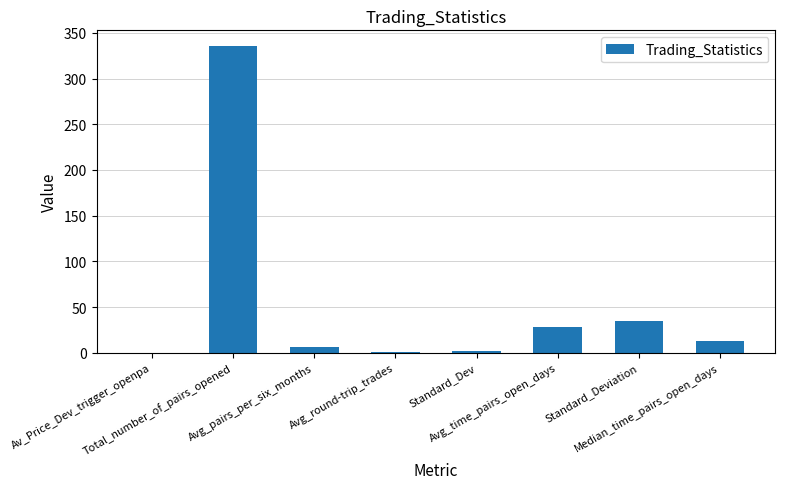

What is the greatest value displayed?

336.0